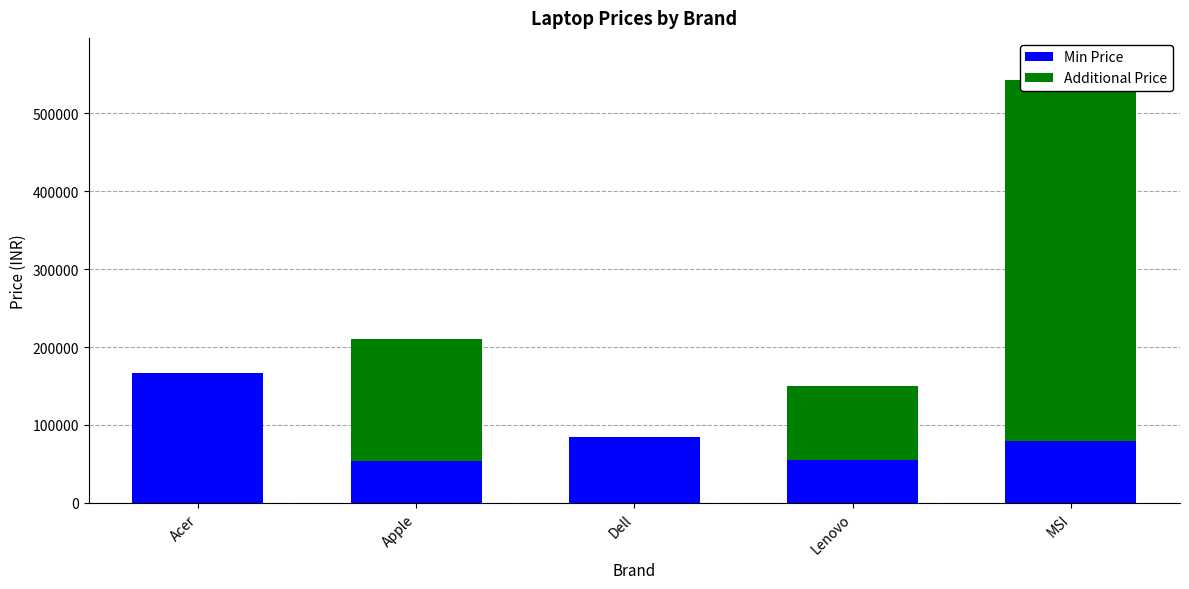

How many data points does each series have?

5